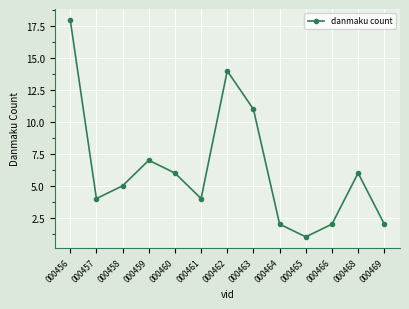

How many interior local valleys (lower than both neighbors) does the data have?

3